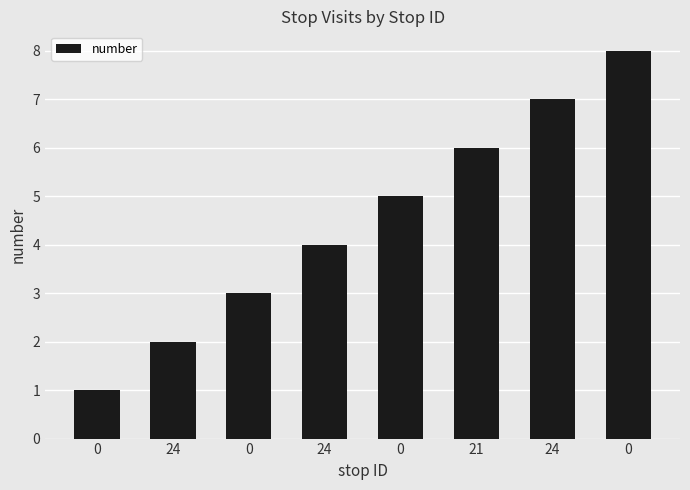

List the labels in order of value, largest first.

0, 24, 21, 0, 24, 0, 24, 0